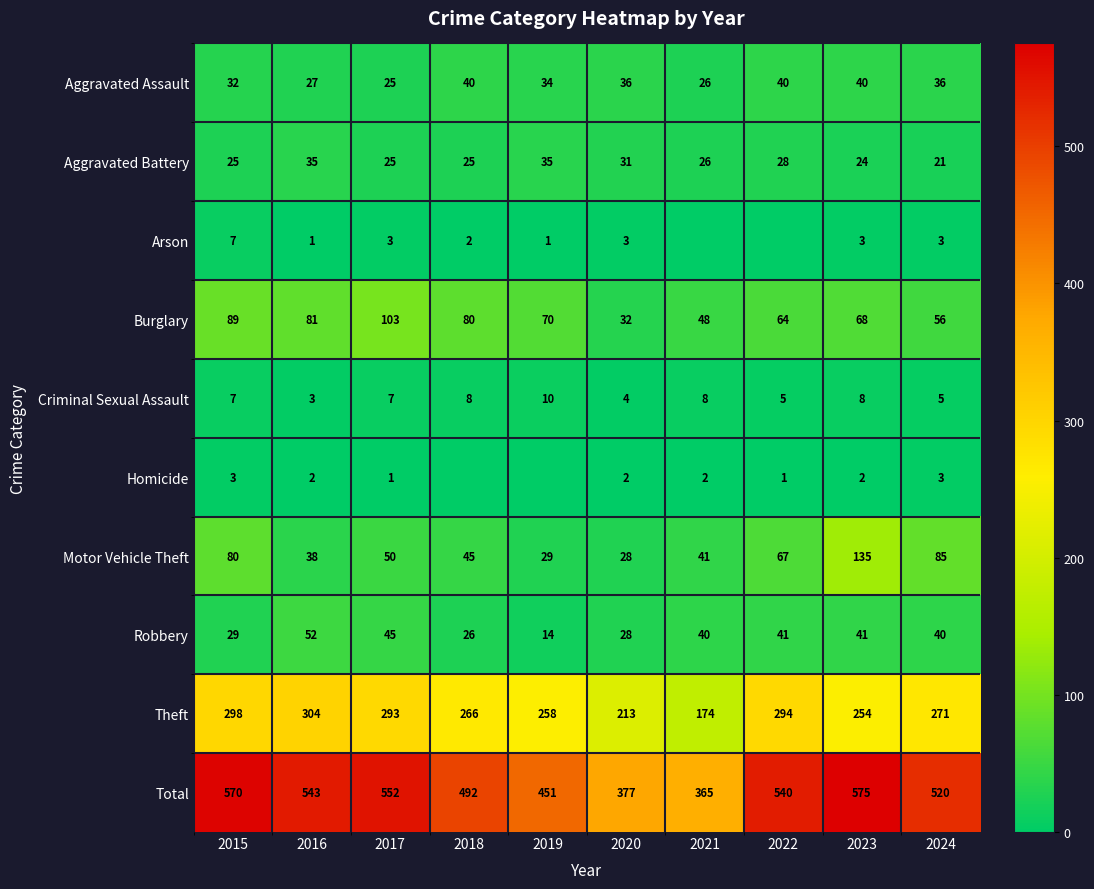

At which category is the sum across all series the highest?

2023